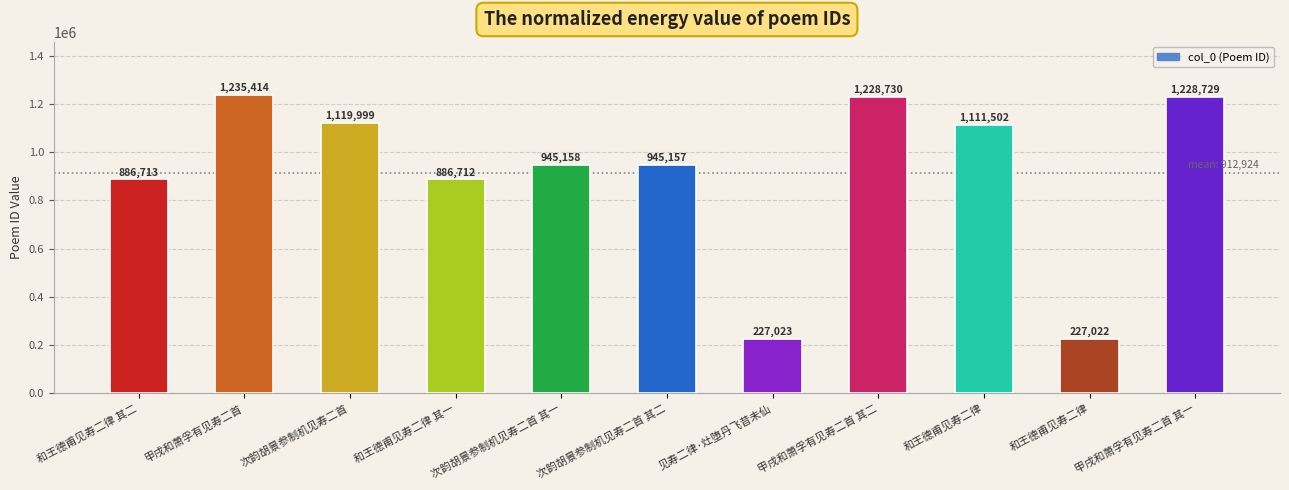

Reading left to right, list all the values displayed in this chart.

和王德甫见寿二律 其二=886713	甲戌和萧孚有见寿二首=1235414	次韵胡景参制机见寿二首=1119999	和王德甫见寿二律 其一=886712	次韵胡景参制机见寿二首 其一=945158	次韵胡景参制机见寿二首 其二=945157	见寿二律·灶堕丹飞昔未仙=227023	甲戌和萧孚有见寿二首 其二=1228730	和王德甫见寿二律=1111502	和王德甫见寿二律=227022	甲戌和萧孚有见寿二首 其一=1228729